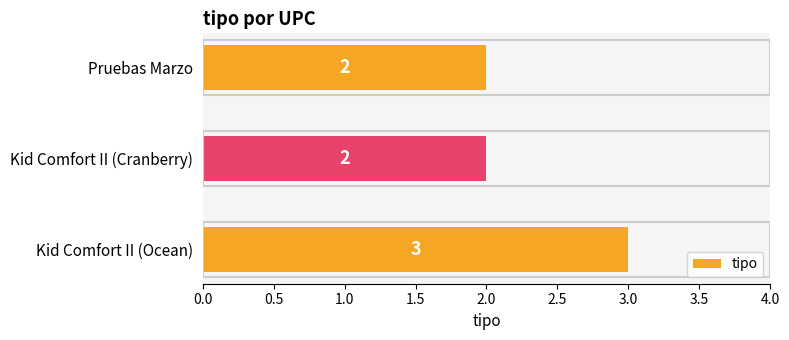

What is the average value?

2